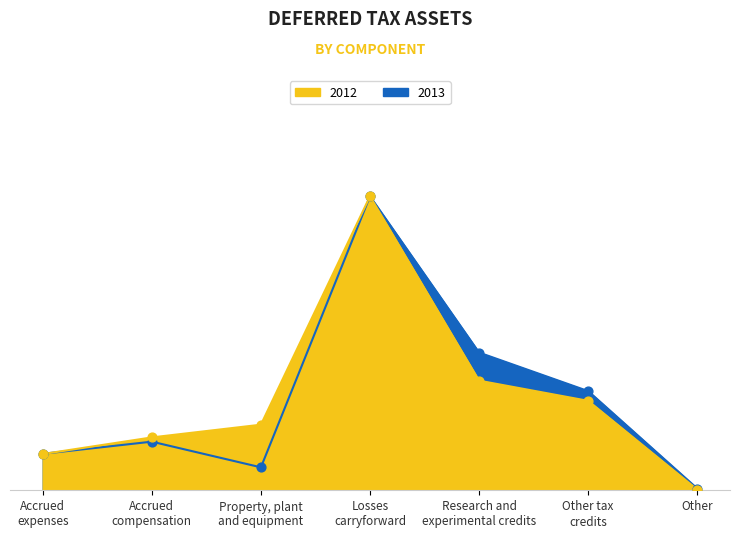

At how many categories does at least one series exceed 49020?

2